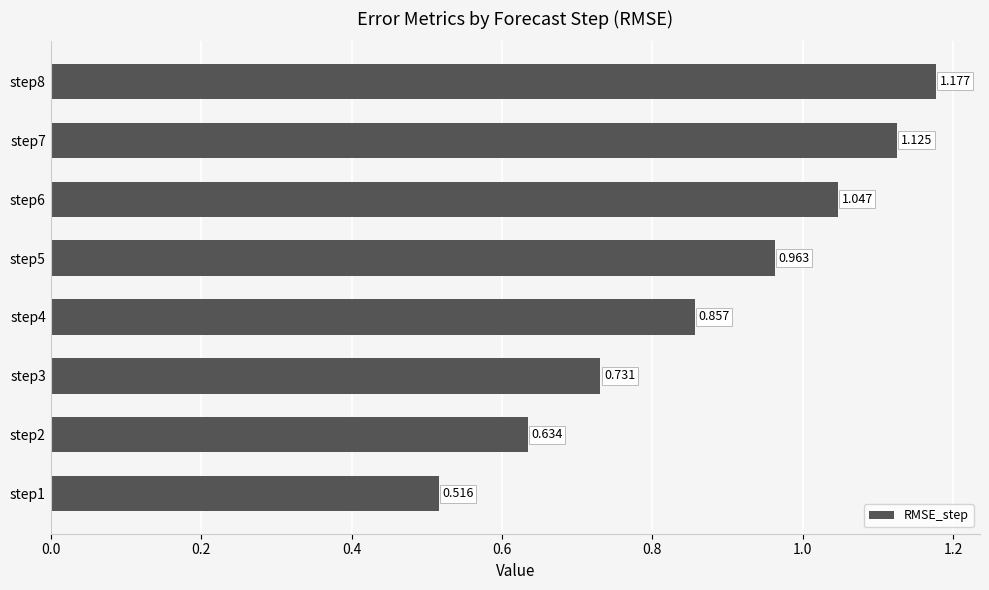

Which category has the highest value across all series?

step8